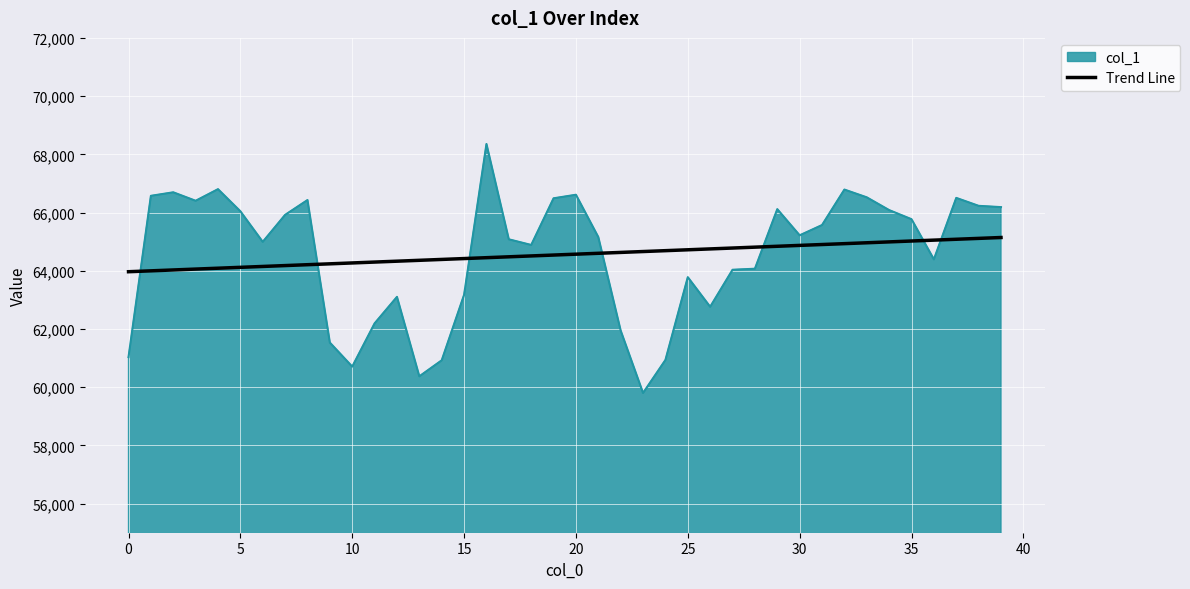

Which series has the widest spread of values?

col_1